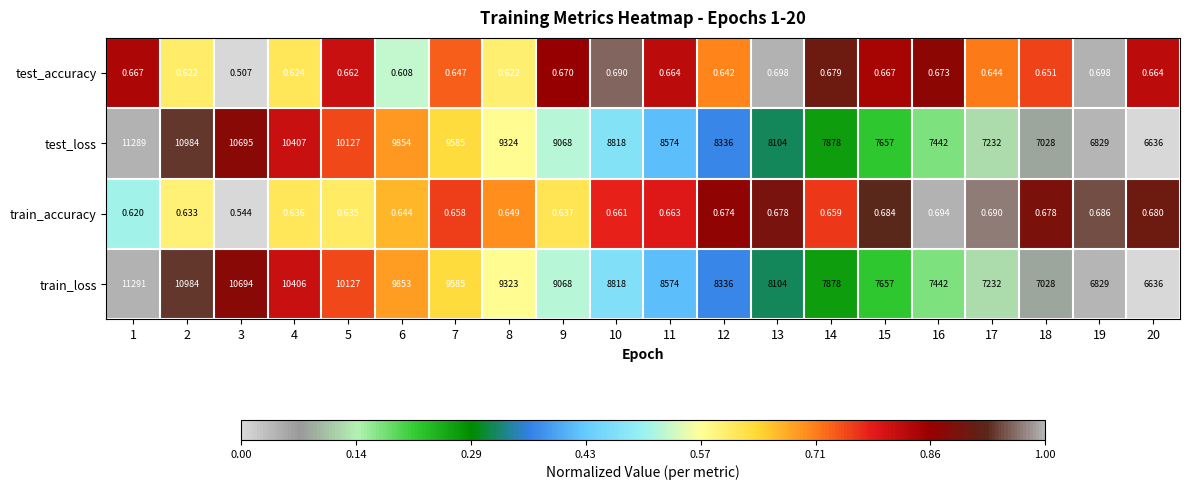

Is the value of test_loss at 18 greater than the value of train_accuracy at 11?

Yes